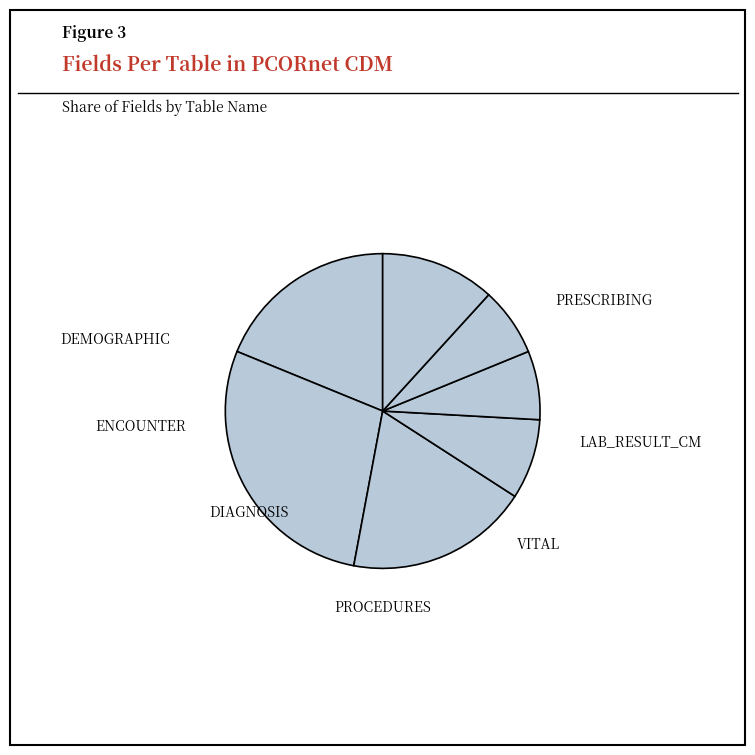

How many slices are in this pie chart?

7